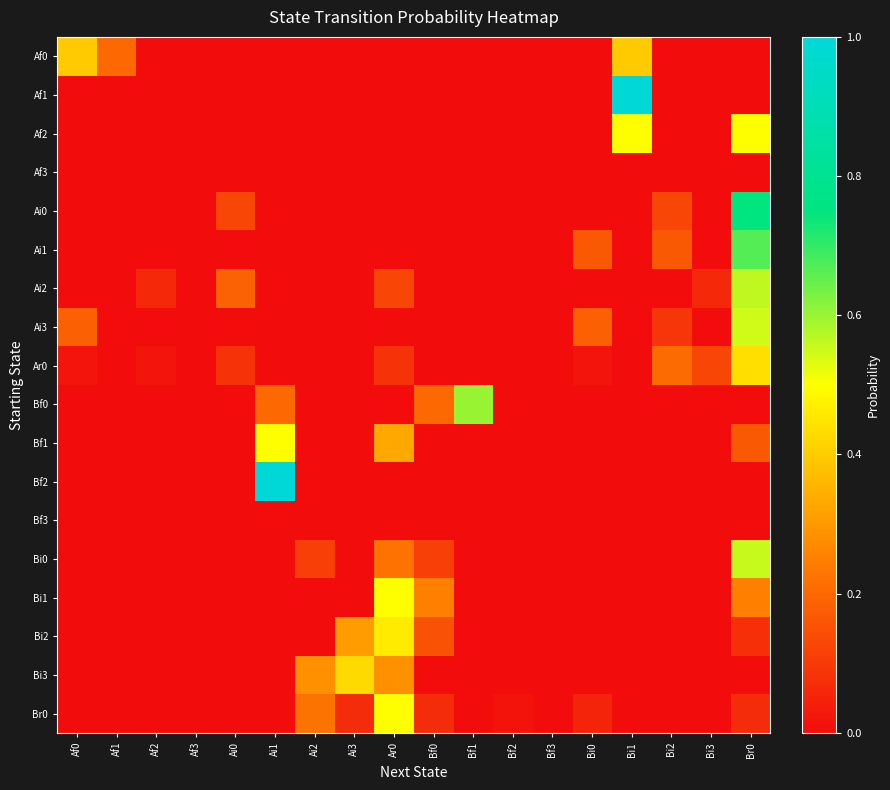

Which series changed the most between Ai1 and Bi0?

Bf2